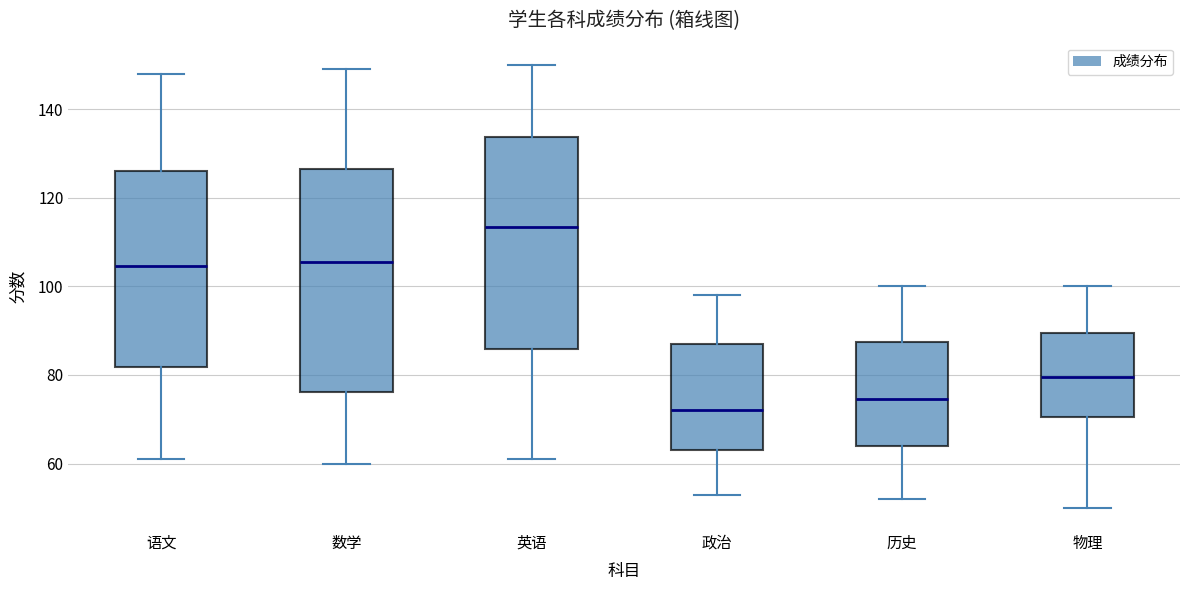

Where is the upper edge of the box for 政治 on the y-axis? The values are not printed on the chart, so give them approximately, as read against the axis.

88